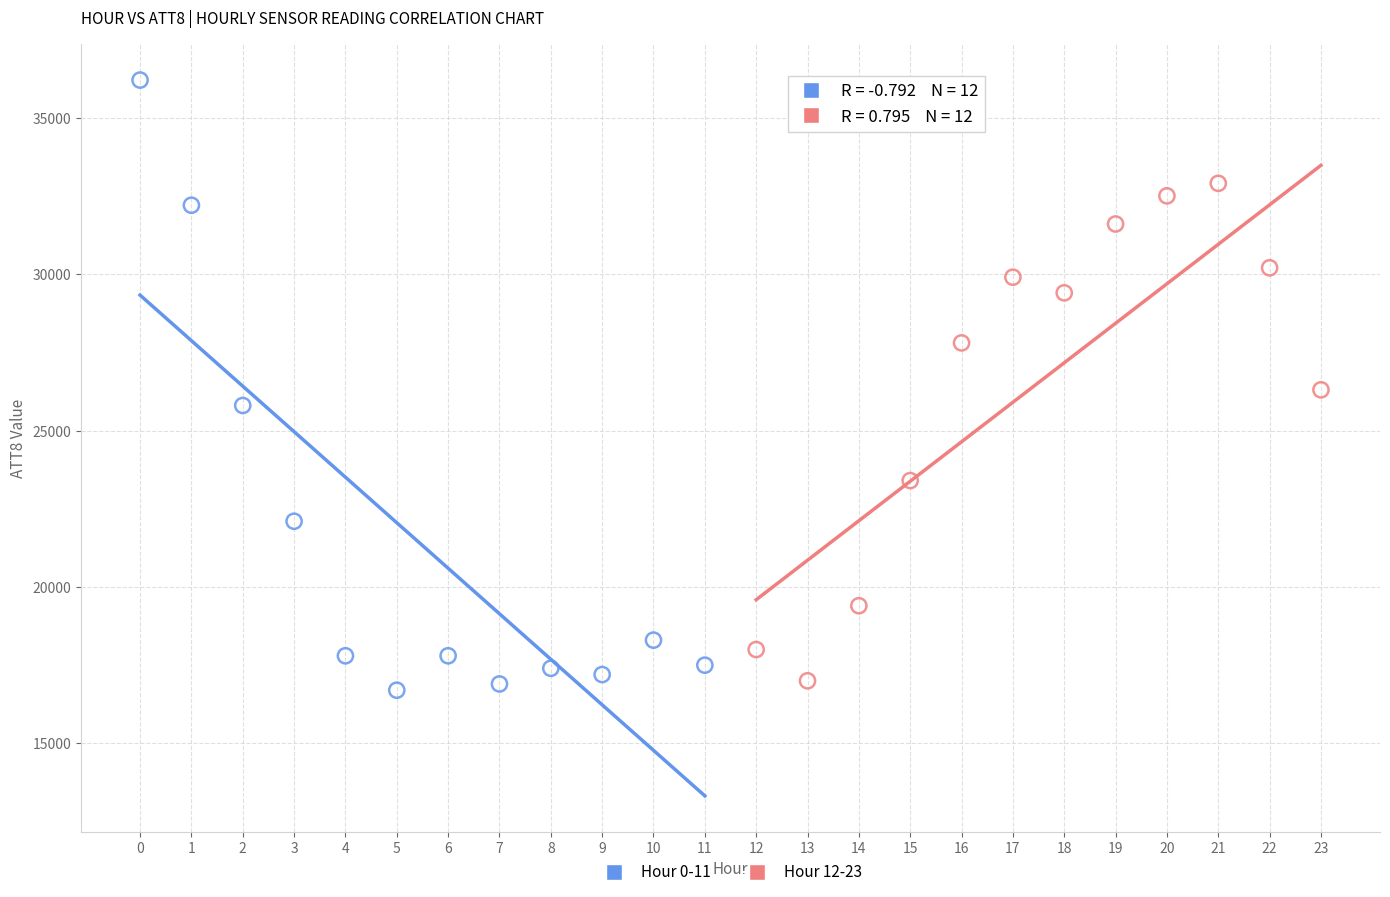

Which series has the widest spread of Y values?

Hour 0-11